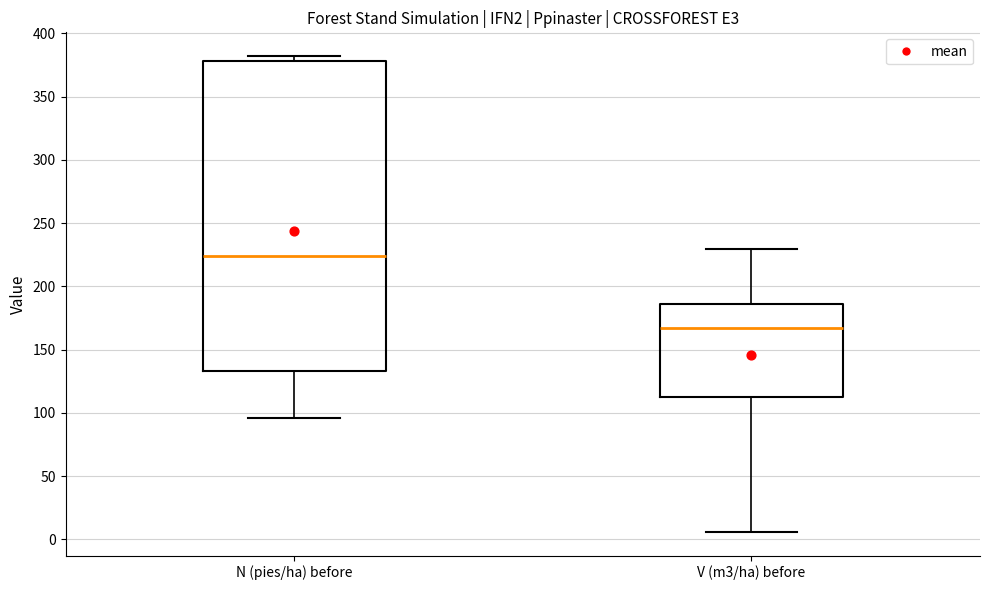

Reading left to right, transcribe this box plot: for each box, give where its median line is, the range the box spans, and where its two whiskers end, as read against the y-axis. The values are not printed on the chart, so give them approximately, as read against the axis.

N (pies/ha) before: median 225, box 135 to 380, whiskers 95 to 380 (just above the box's upper edge)
V (m3/ha) before: median 165, box 115 to 185, whiskers 5 to 230